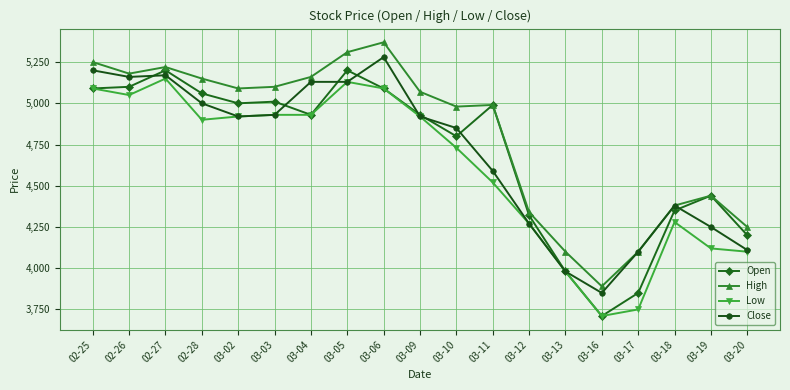

What is the label of the 13th point from the right?

03-04